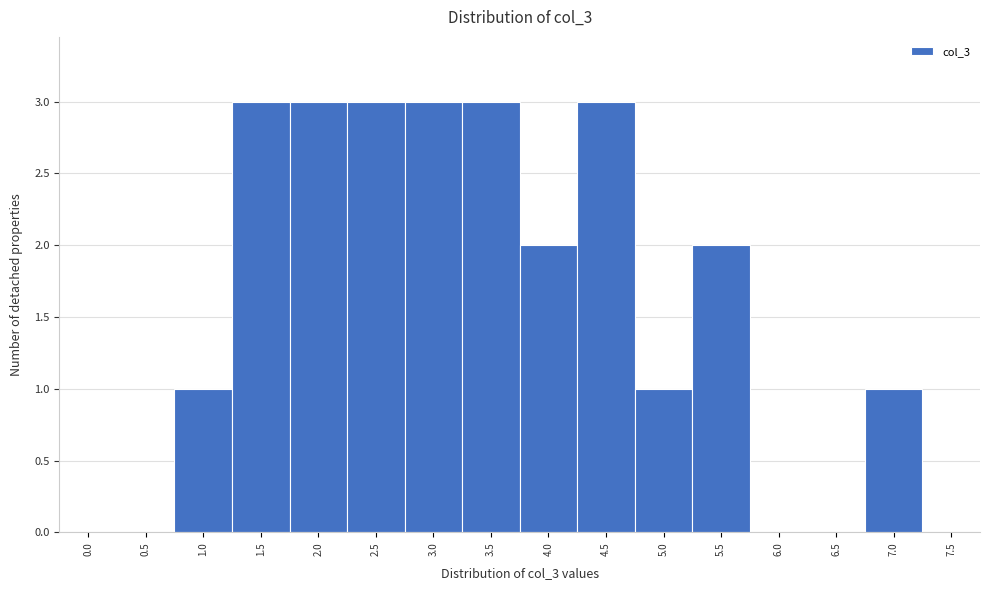

Reading left to right, what are all the values shown in this chart?

0.0=0	0.5=0	1.0=1	1.5=3	2.0=3	2.5=3	3.0=3	3.5=3	4.0=2	4.5=3	5.0=1	5.5=2	6.0=0	6.5=0	7.0=1	7.5=0